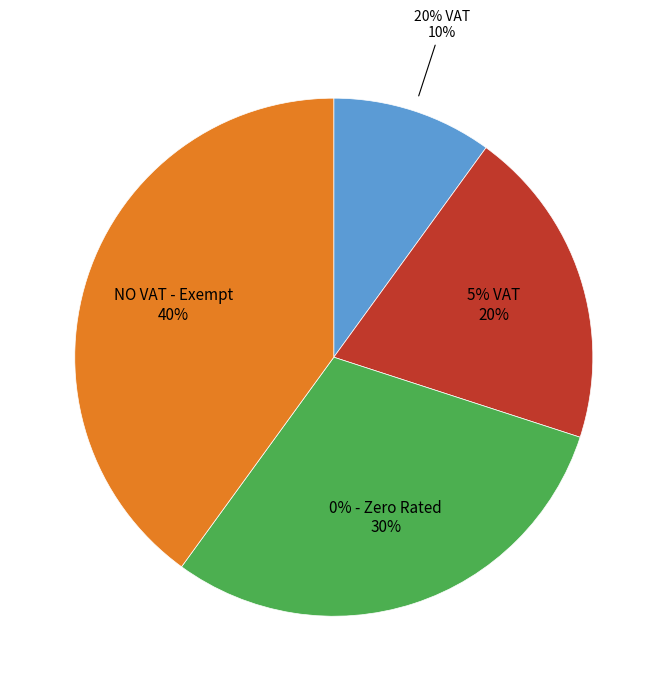

To the nearest percent, what is the combined percentage of NO VAT - Exempt and 20% VAT?

50%